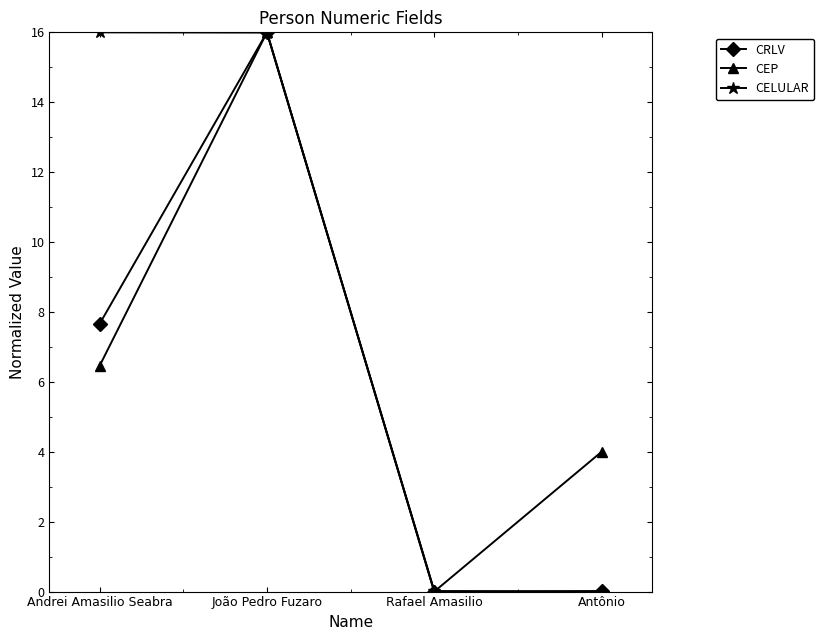

What is the maximum value shown in the chart?

16.0